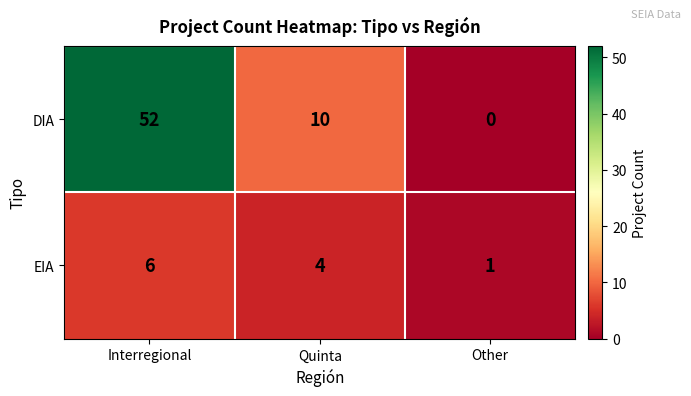

Reading right to left, transcribe all the data shown in this chart.

DIA: 0	10	52
EIA: 1	4	6